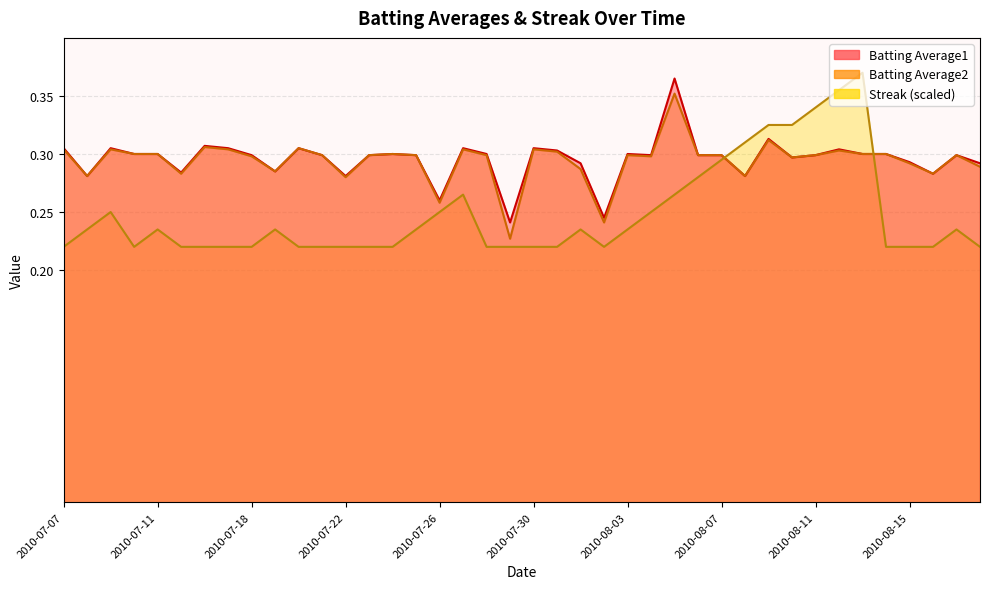

How many series are shown in this chart?

3